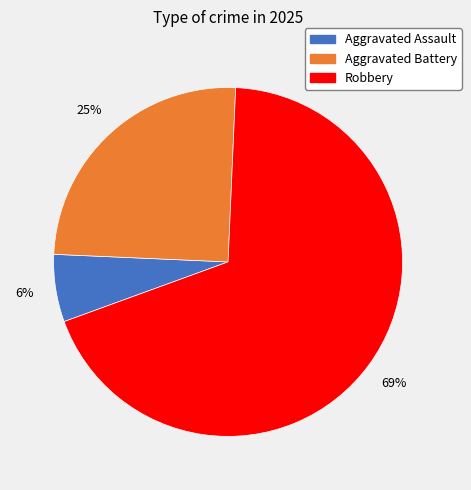

To the nearest percent, what is the difference between the largest and smallest slice percentages?

63%